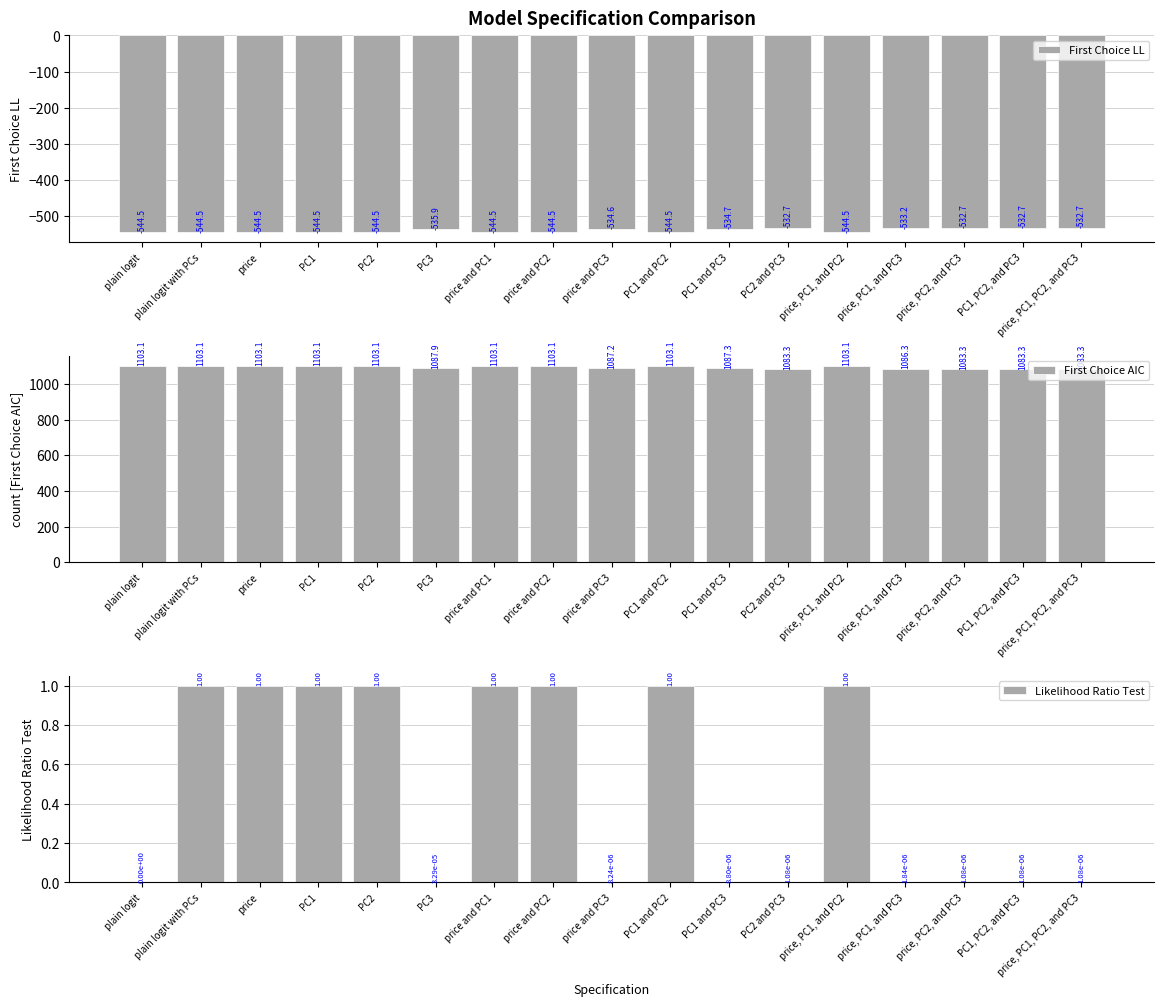

The value of First Choice AIC at price and PC2 is 1804.8. True or false?

False